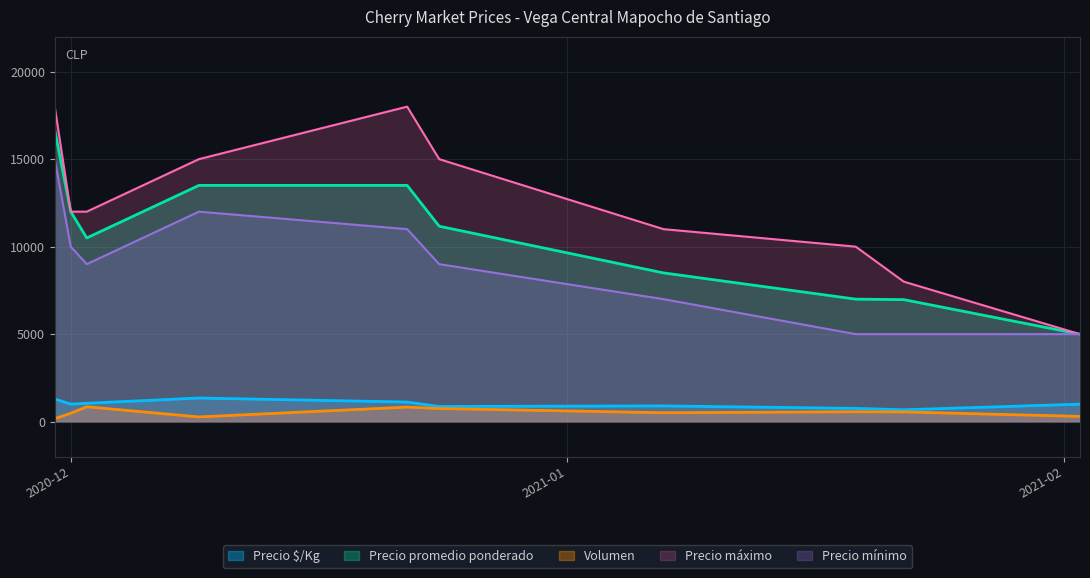

What is the label of the 4th point from the left?

2020-12-09